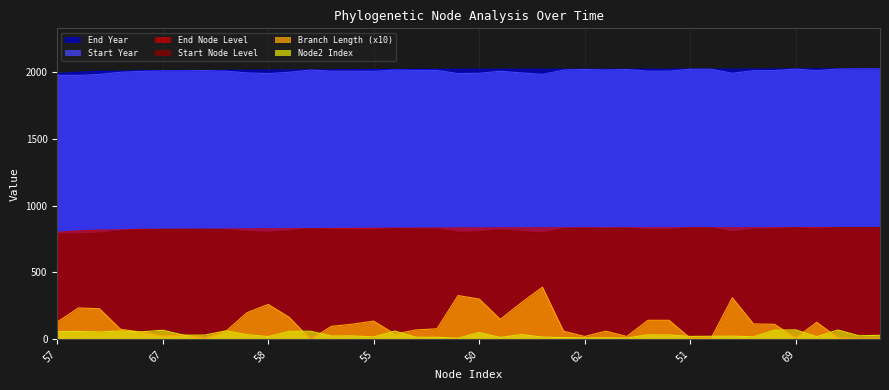

Does the chart display data point markers on the line(s)?

No